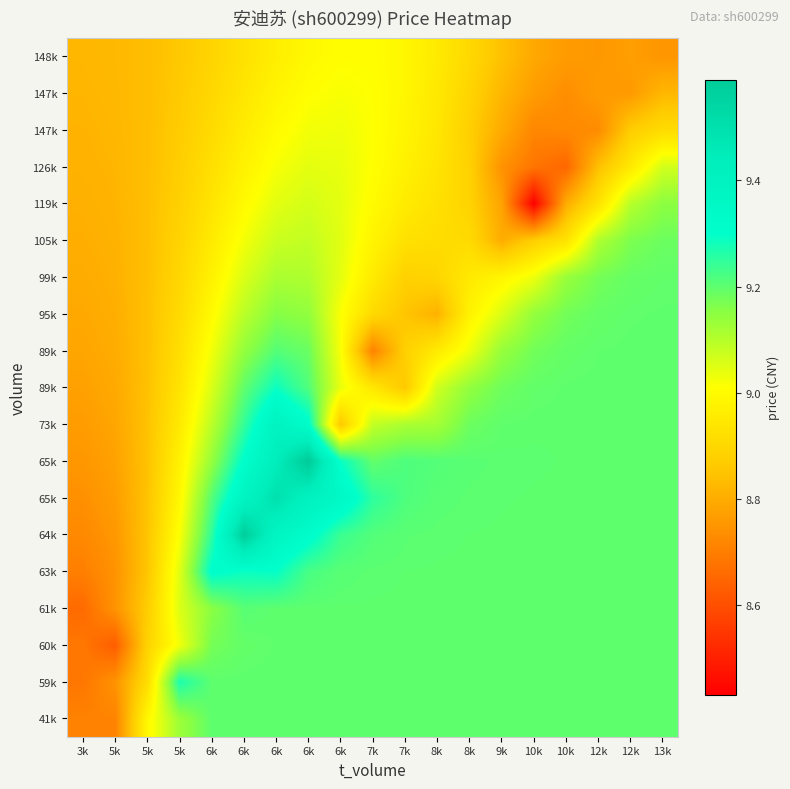

At how many categories does at least one series exceed 8?

19